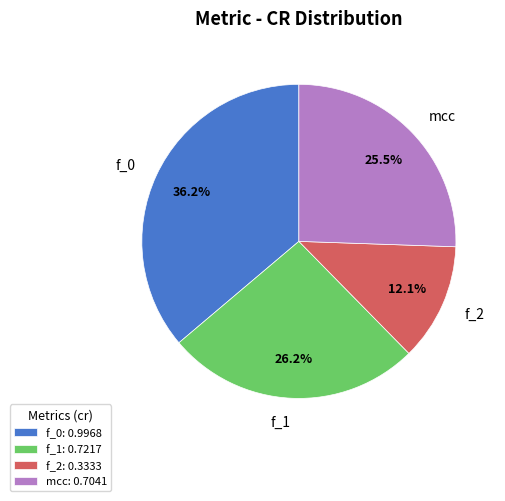

True or false: f_0 accounts for 36% of the total.

True